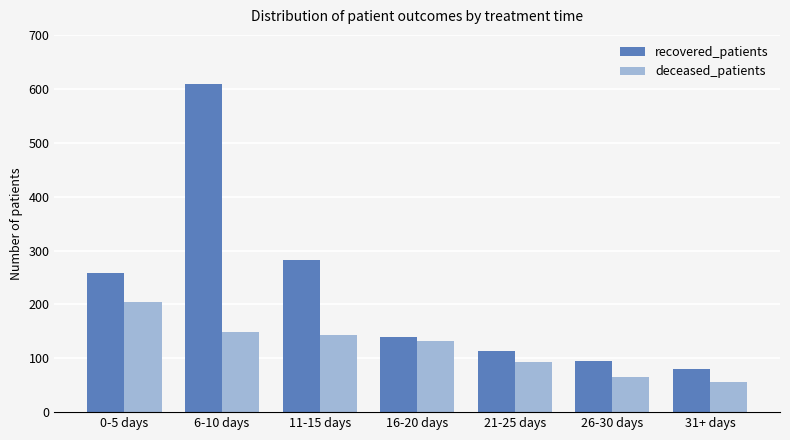

Reading left to right, transcribe all the data shown in this chart.

recovered_patients: 0-5 days=258	6-10 days=609	11-15 days=282	16-20 days=139	21-25 days=113	26-30 days=95	31+ days=81
deceased_patients: 0-5 days=205	6-10 days=149	11-15 days=144	16-20 days=132	21-25 days=94	26-30 days=65	31+ days=56